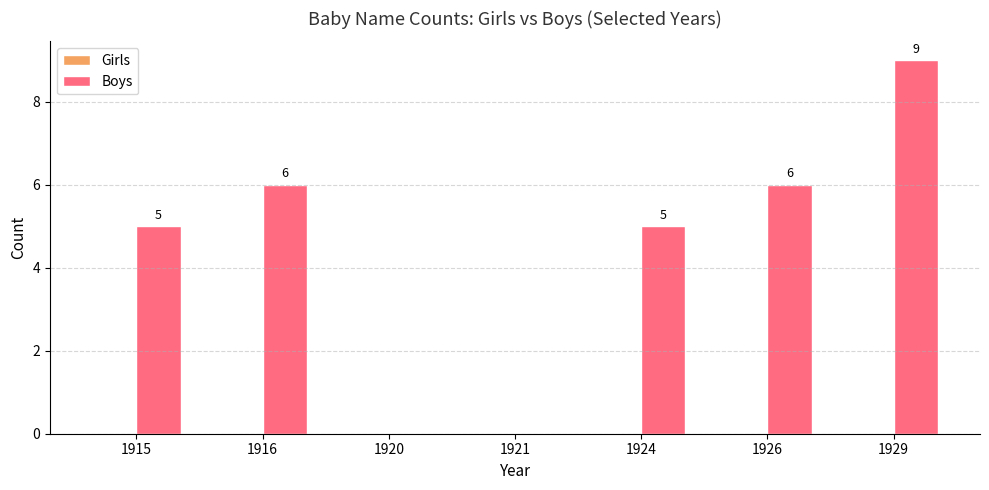

Between 1921 and 1916, which is larger?

1916